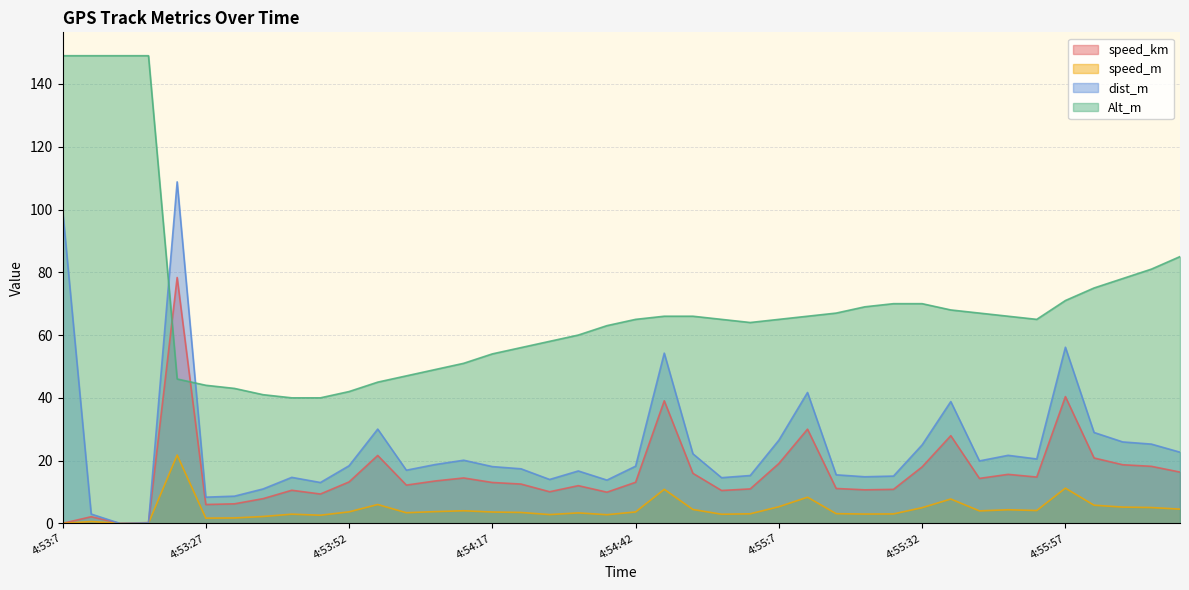

List the series in order of their peak value, highest first.

Alt_m, dist_m, speed_km, speed_m